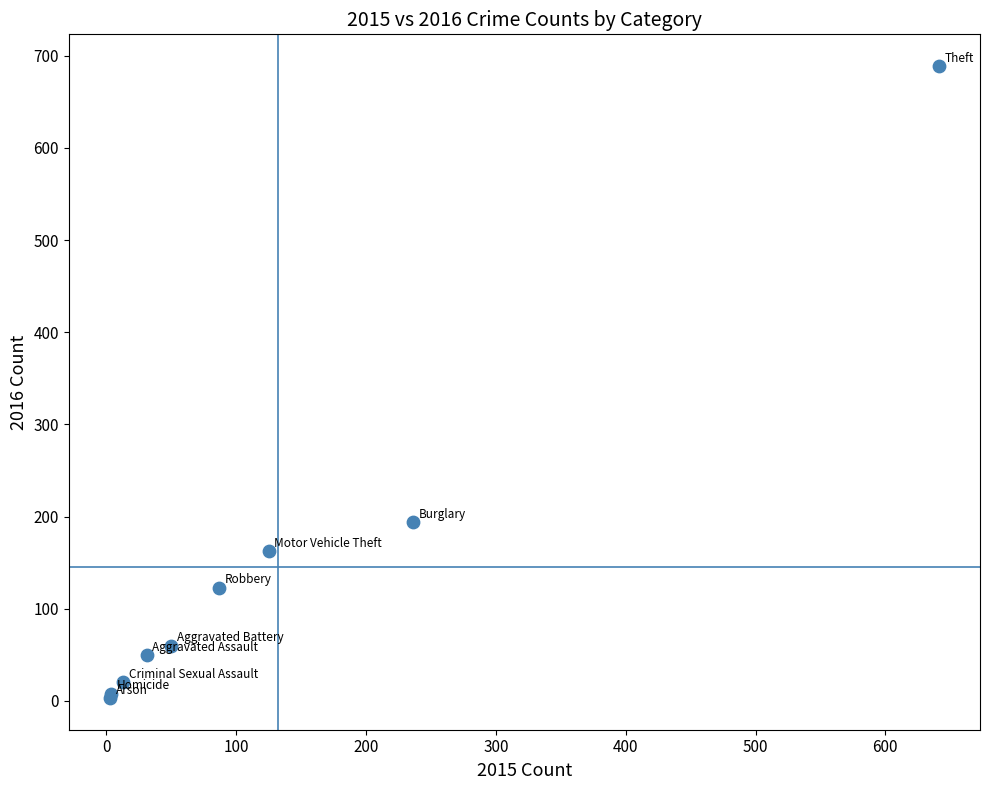

What Y value in the scatter plot is closest to 346?

194